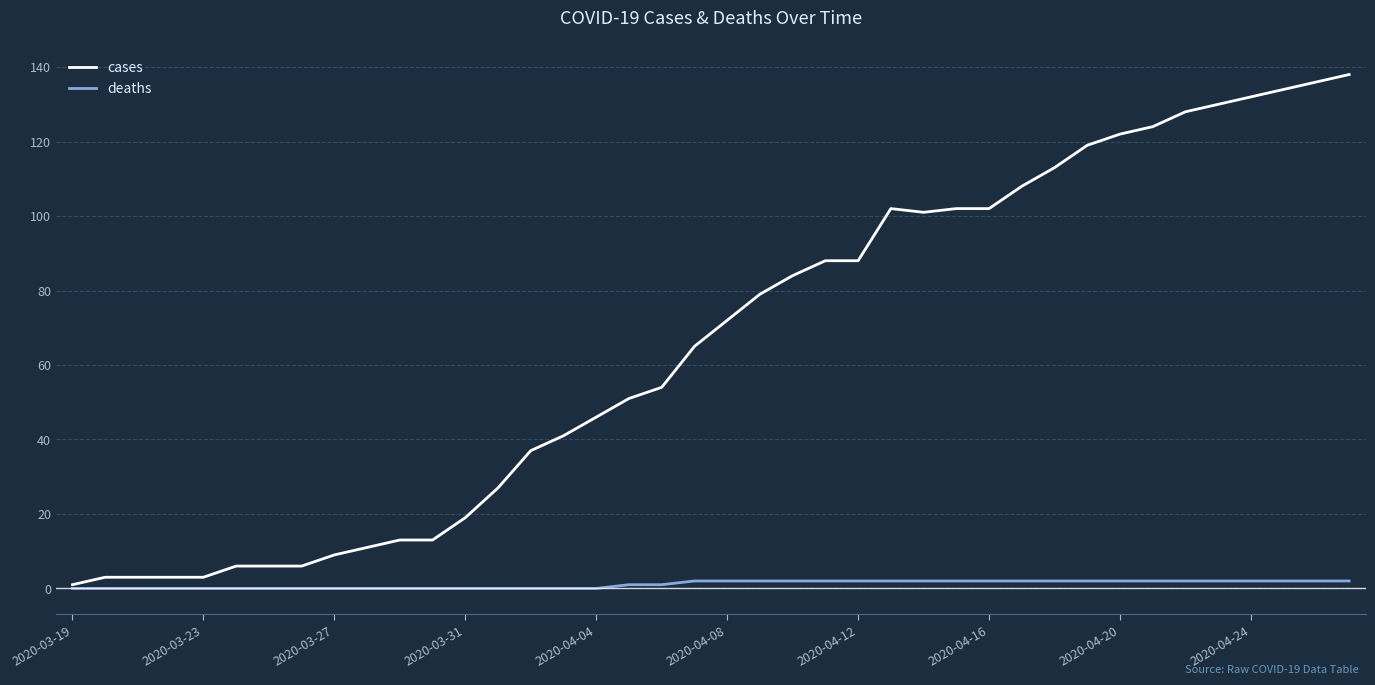

Does the chart have visible grid lines?

Yes